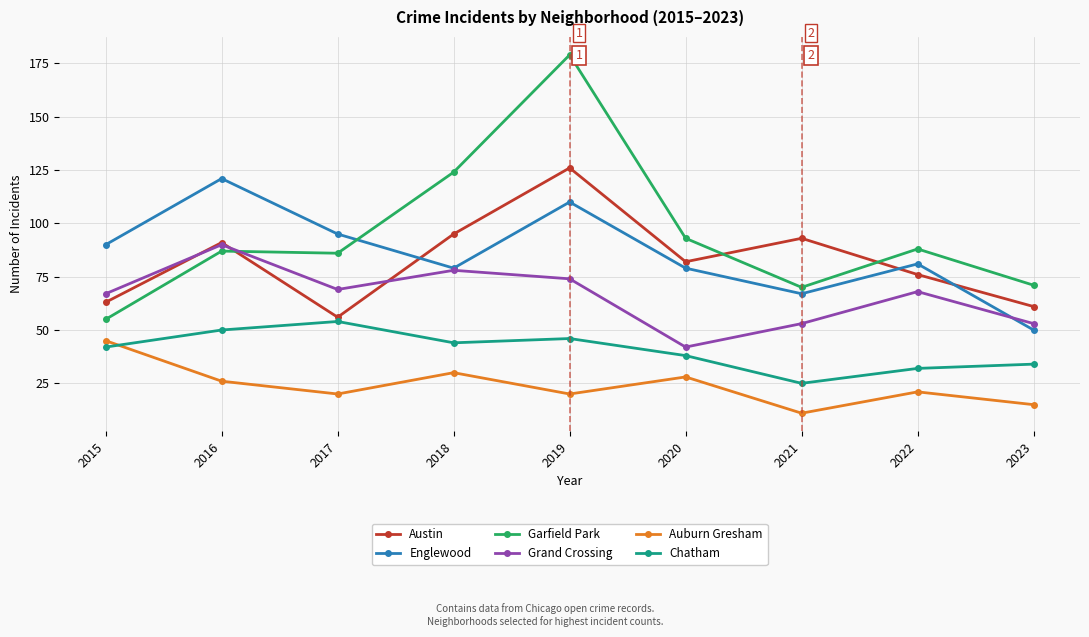

Rank the series at 2020 from lowest to highest value.

Auburn Gresham, Chatham, Grand Crossing, Englewood, Austin, Garfield Park